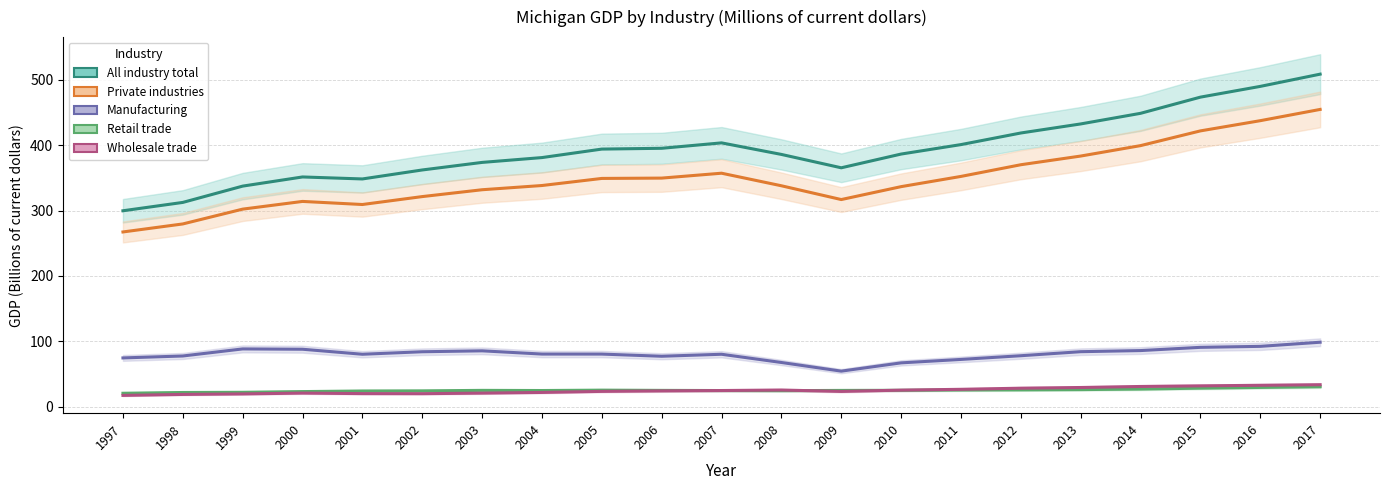

At which category does the chart reach its minimum across all series?

1997